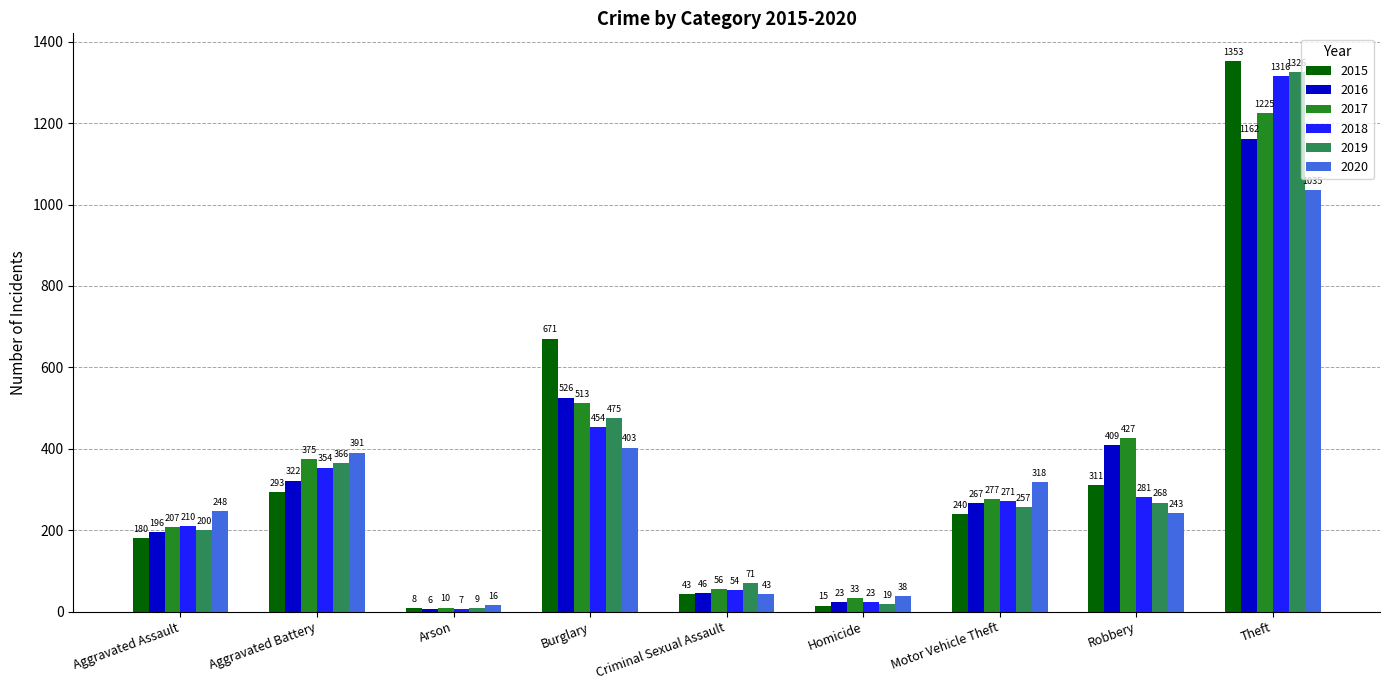

What value does the 2016 series have at Motor Vehicle Theft, to the nearest 50?

250